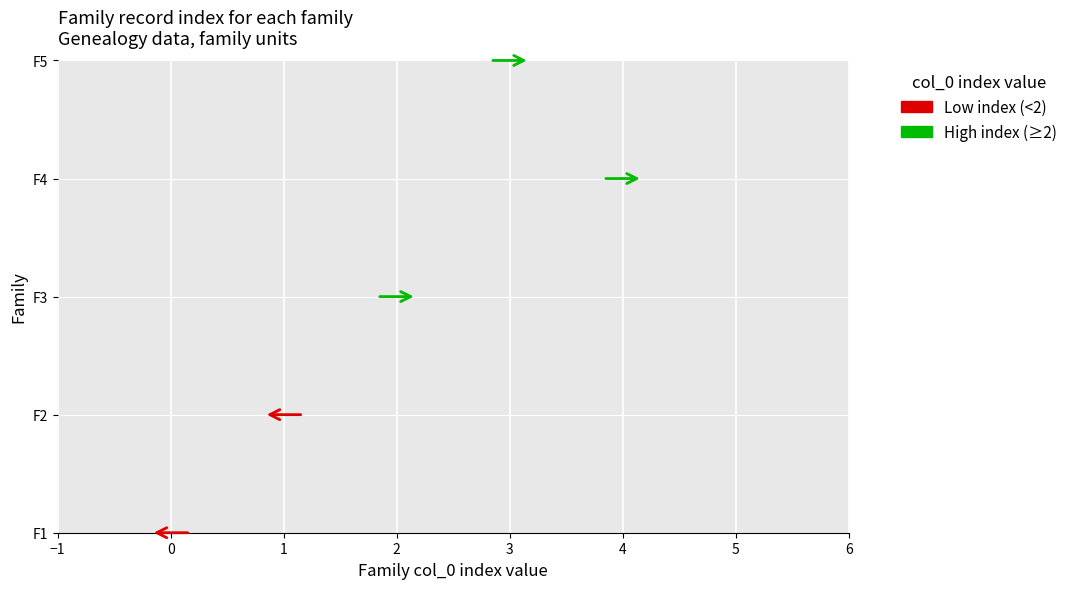

List the labels in order of value, smallest first.

F1, F2, F3, F5, F4